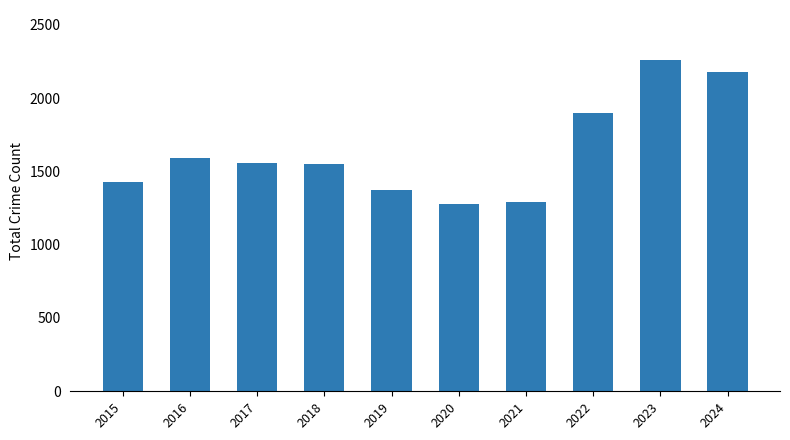

Where does the data first go above 1555?

2016